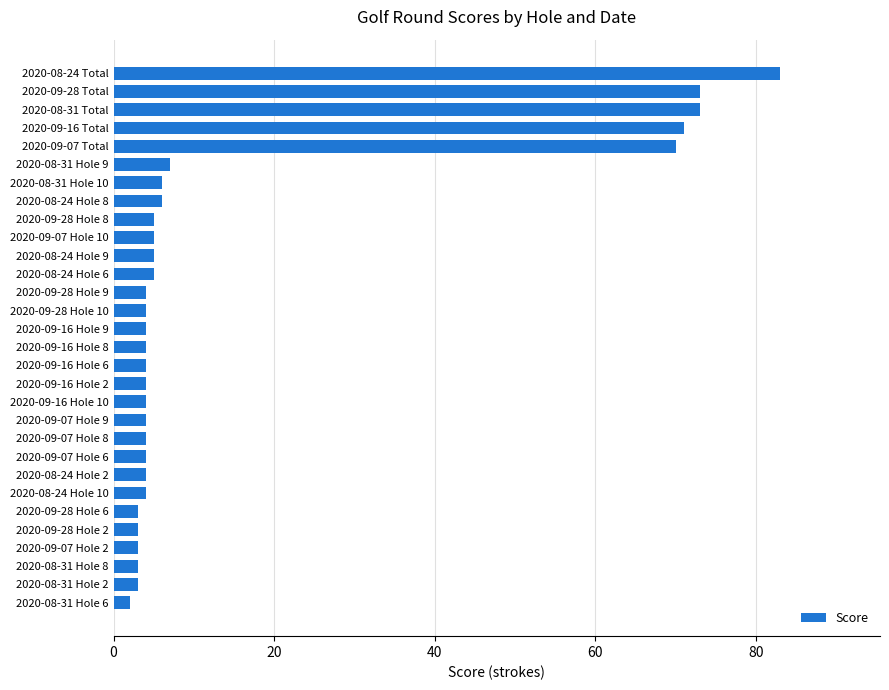

What is the change in value from 2020-09-28 Hole 9 to 2020-08-31 Hole 9?

+3